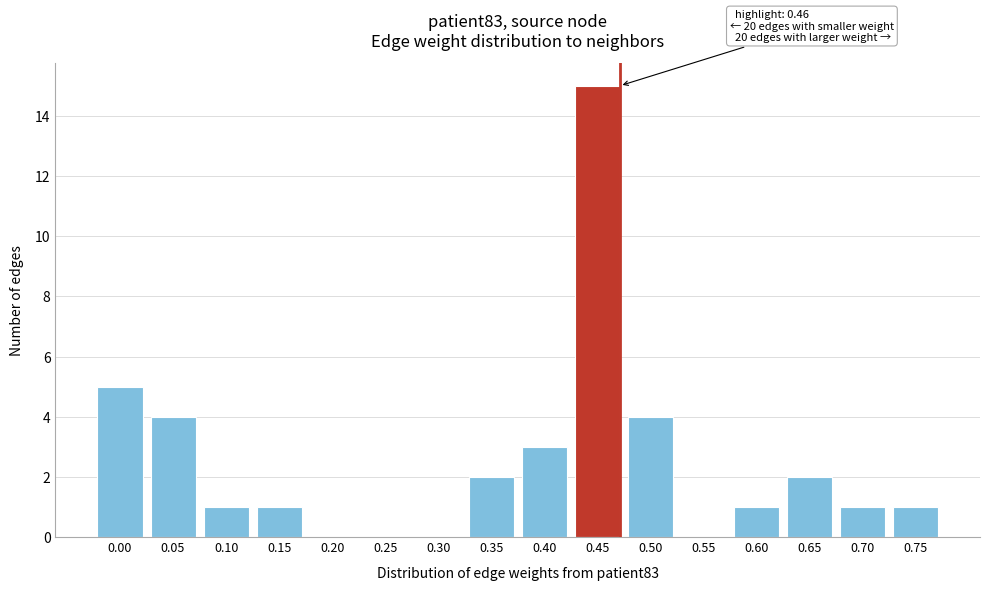

Reading right to left, extract all data points from this chart.

0.75=1	0.70=1	0.65=2	0.60=1	0.55=0	0.50=4	0.45=15	0.40=3	0.35=2	0.30=0	0.25=0	0.20=0	0.15=1	0.10=1	0.05=4	0.00=5